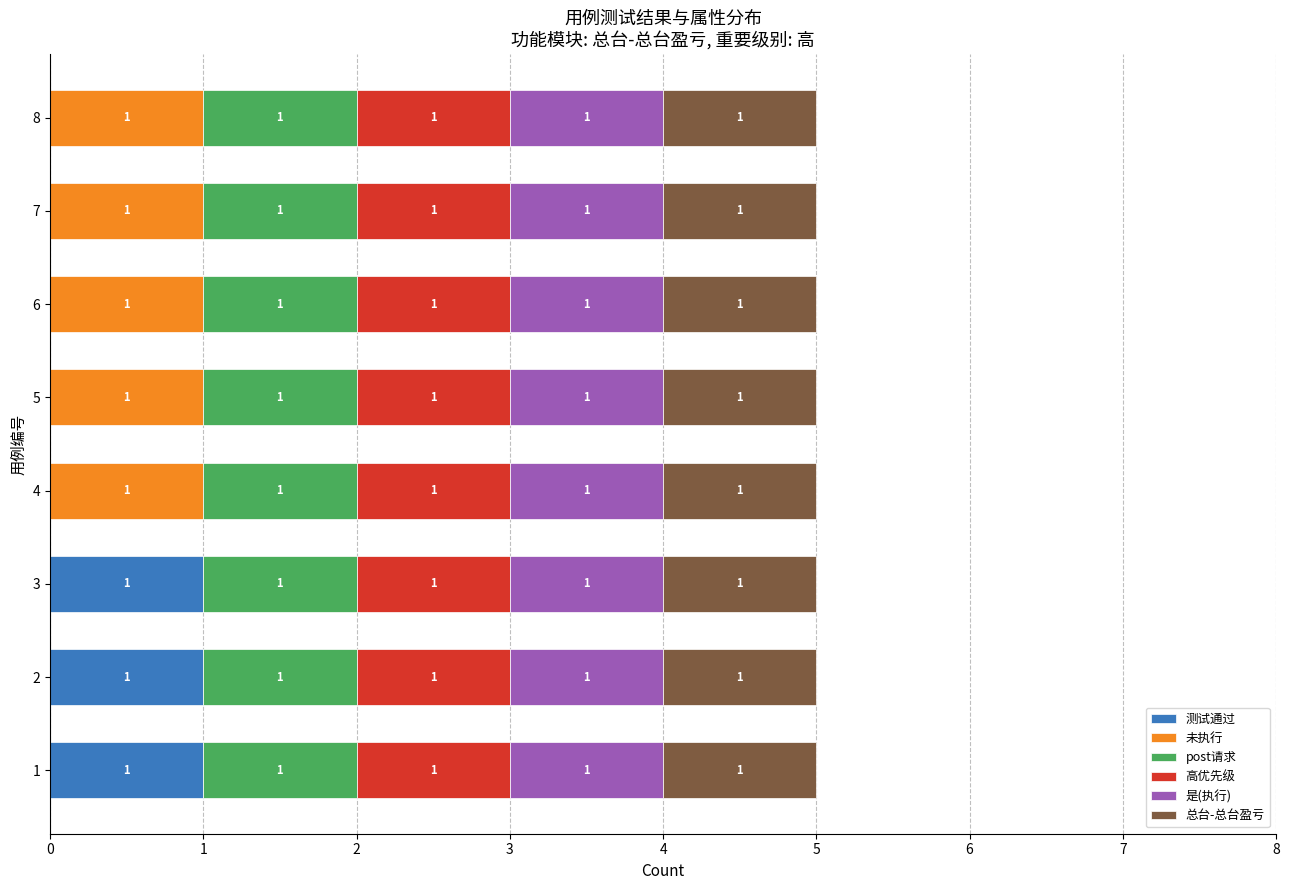

What is the total value across all series at 4?

5